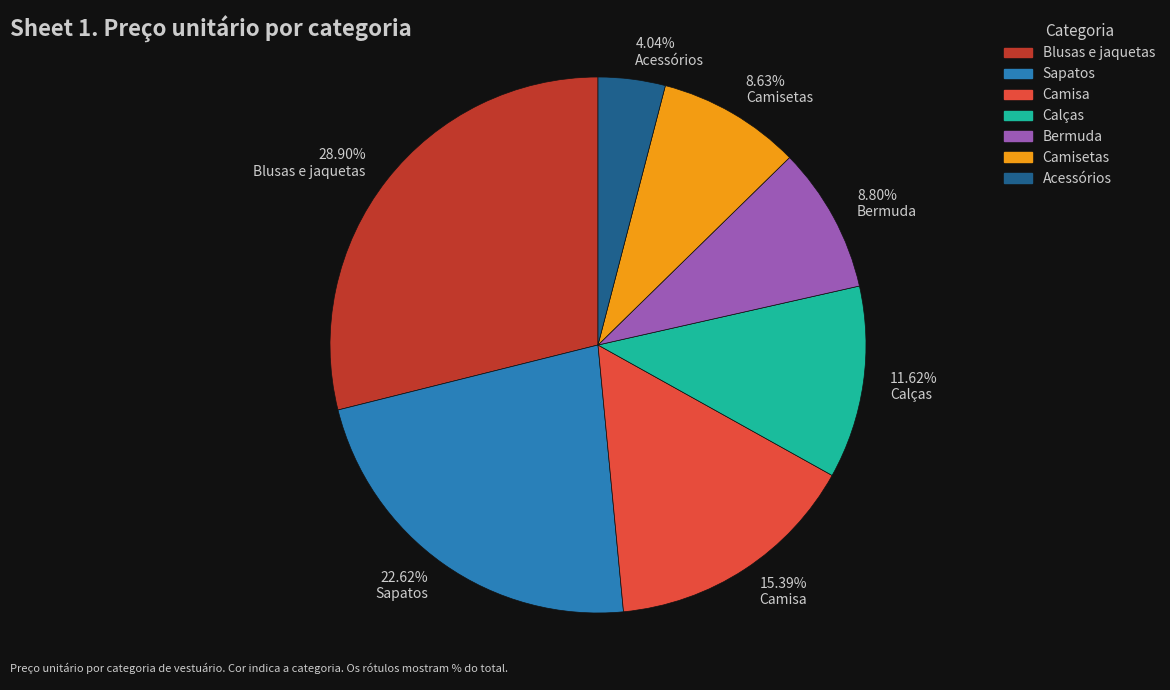

Is Sapatos the majority of the pie?

No